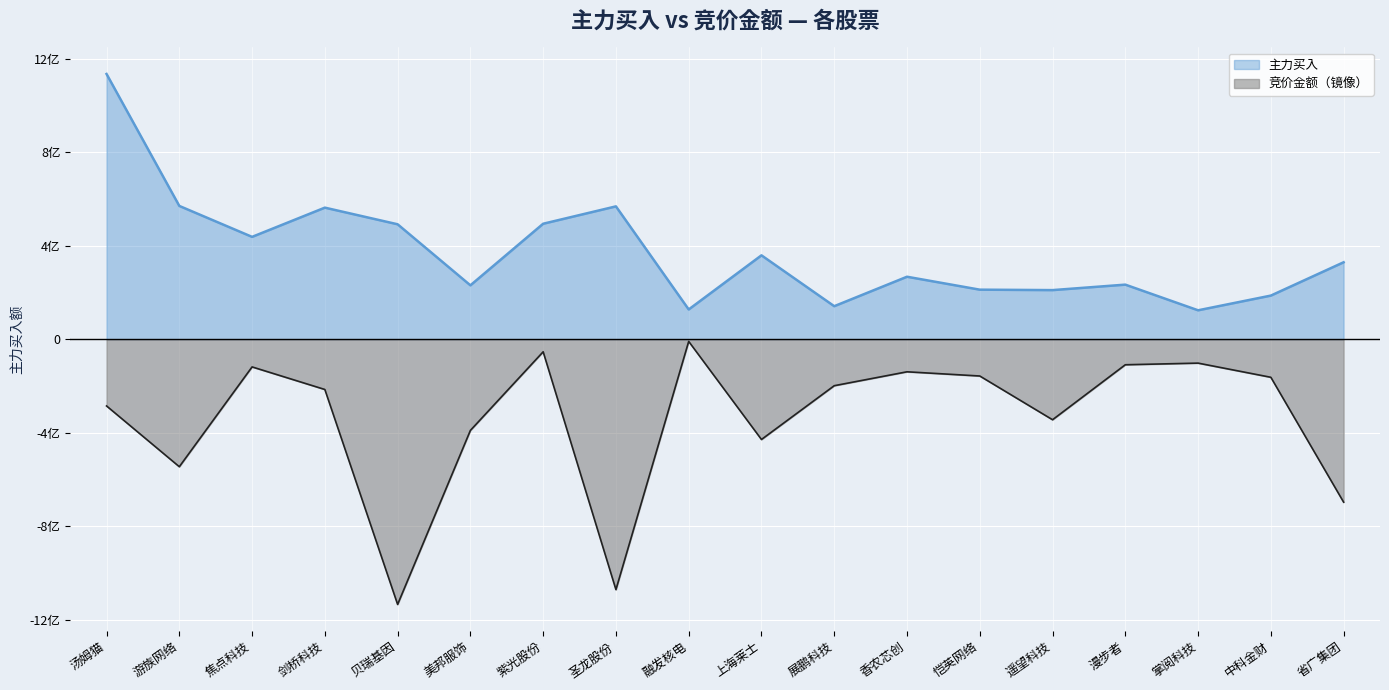

True or false: 主力买 and 竞价金额 cross at least once.

False